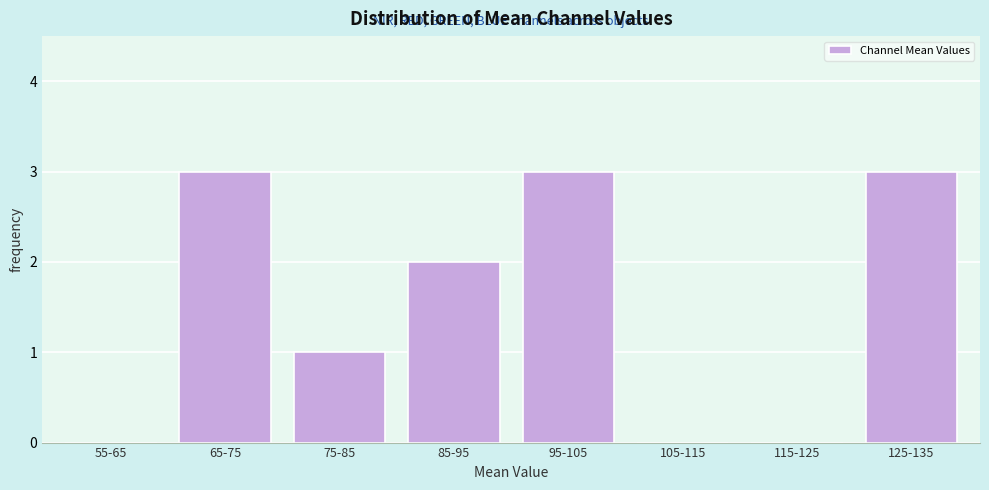

Reading left to right, extract all data points from this chart.

55-65=0	65-75=3	75-85=1	85-95=2	95-105=3	105-115=0	115-125=0	125-135=3